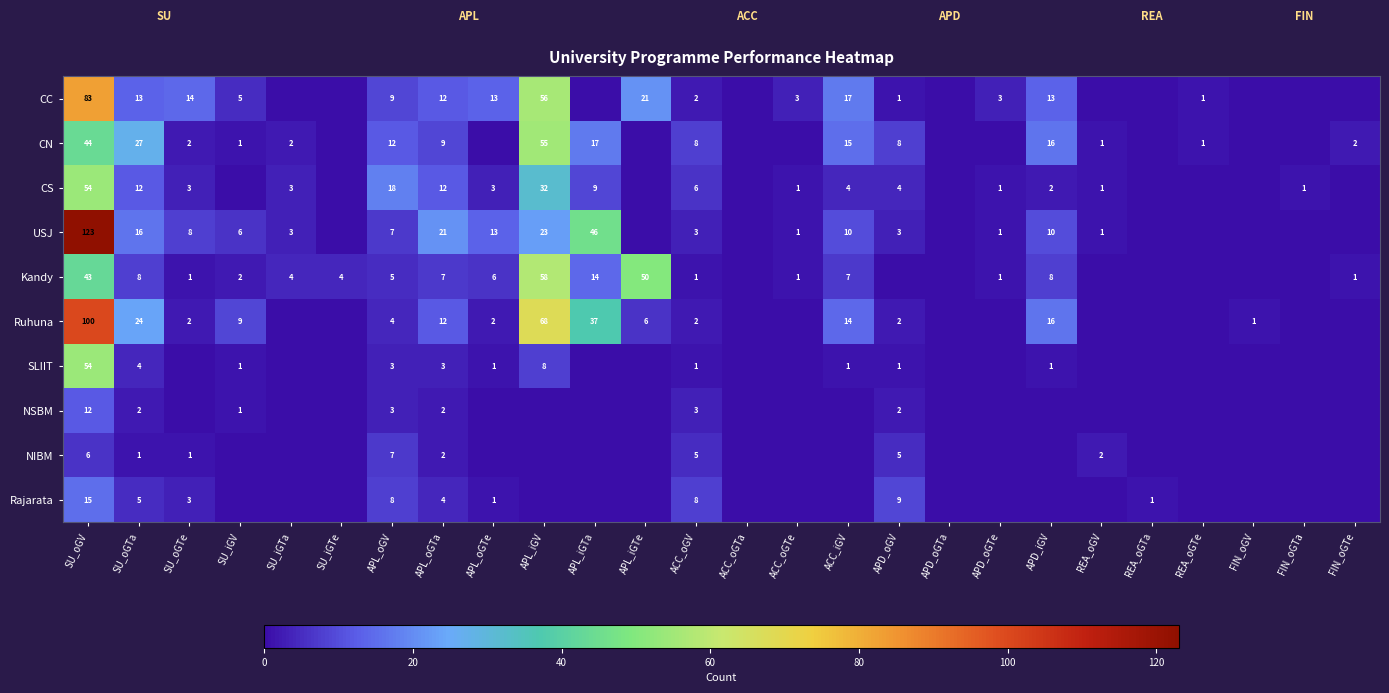

What is the sum of the Ruhuna values at APD_oGV and ACC_oGV?

4